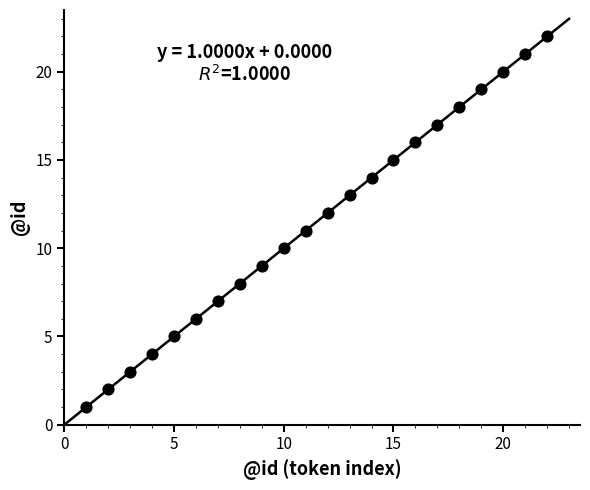

What is the range of X values (max minus min)?

21